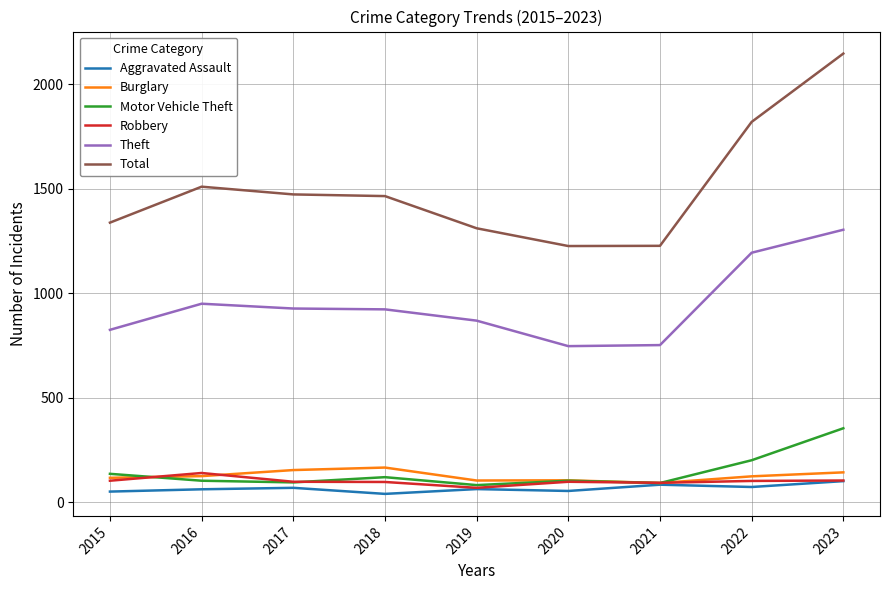

True or false: Total and Motor Vehicle Theft intersect in this chart.

False